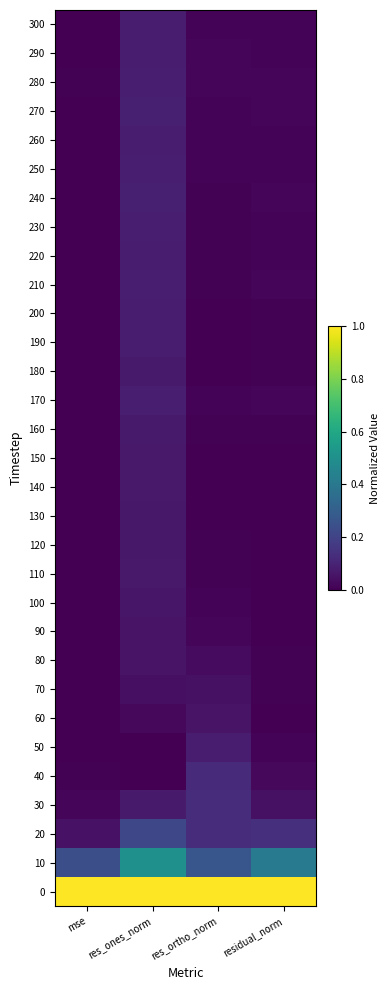

Which series has the largest range (max minus min)?

10